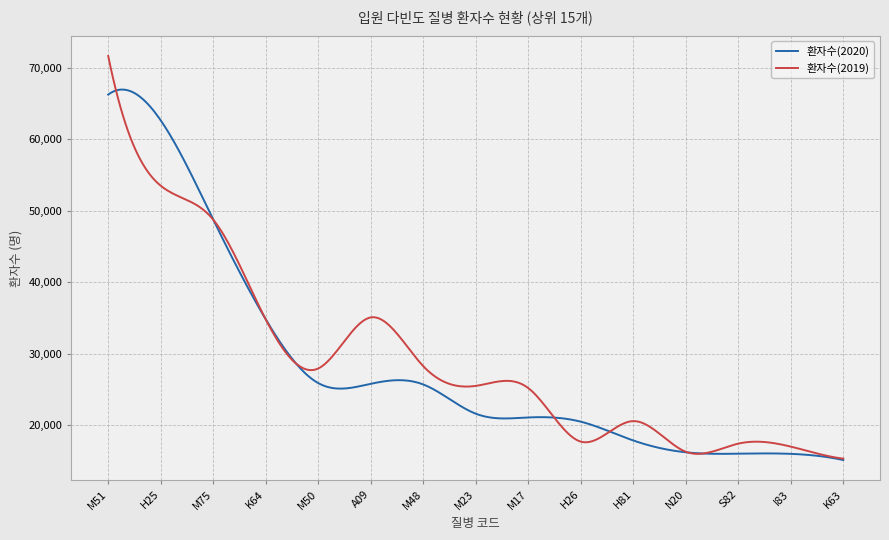

What is the smallest value displayed?

15110.0